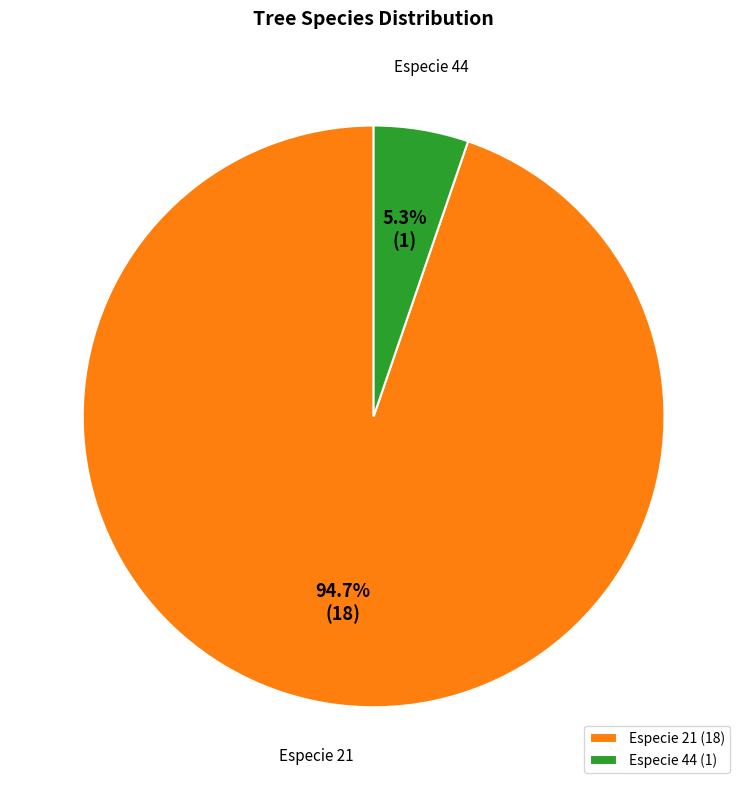

What is the smallest slice in the pie chart?

Especie 44 (1)